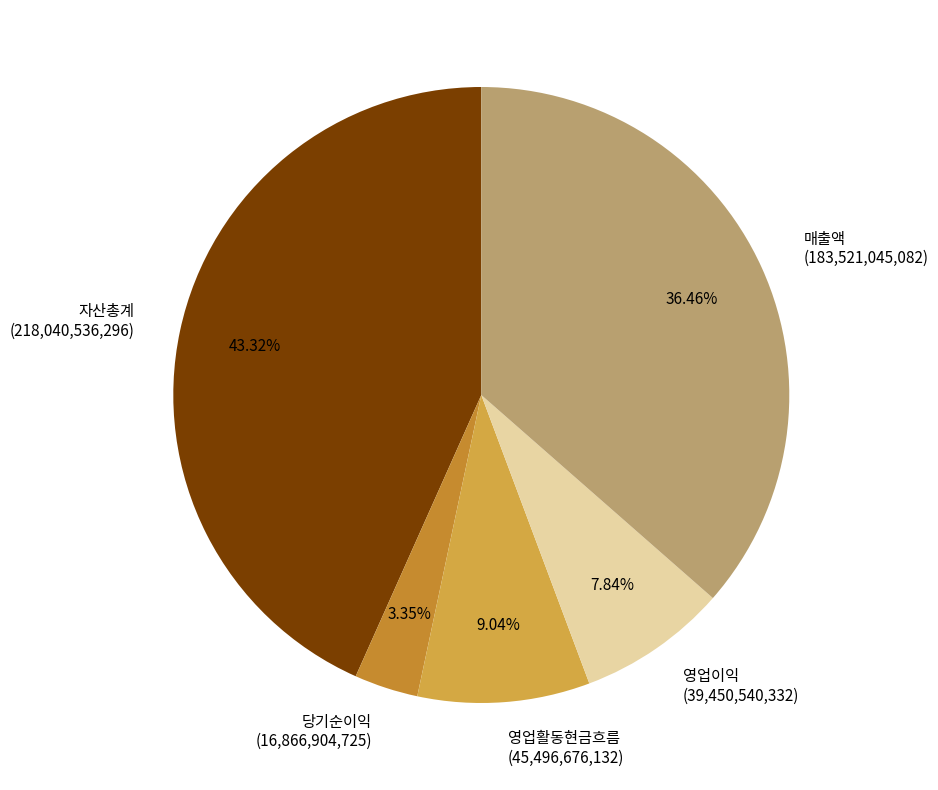

Approximately how many times larger is the value at 당기순이익 (16,866,904,725) compared to 영업이익 (39,450,540,332)?

0.4